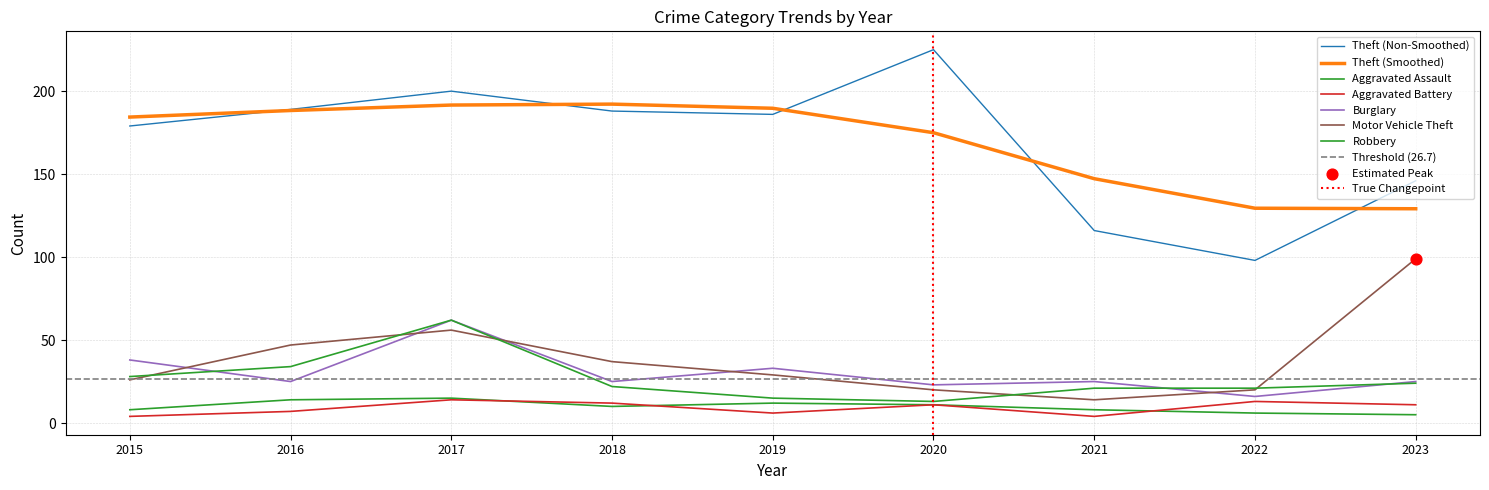

Is the value of Aggravated Battery at 2020 greater than the value of Motor Vehicle Theft at 2018?

No